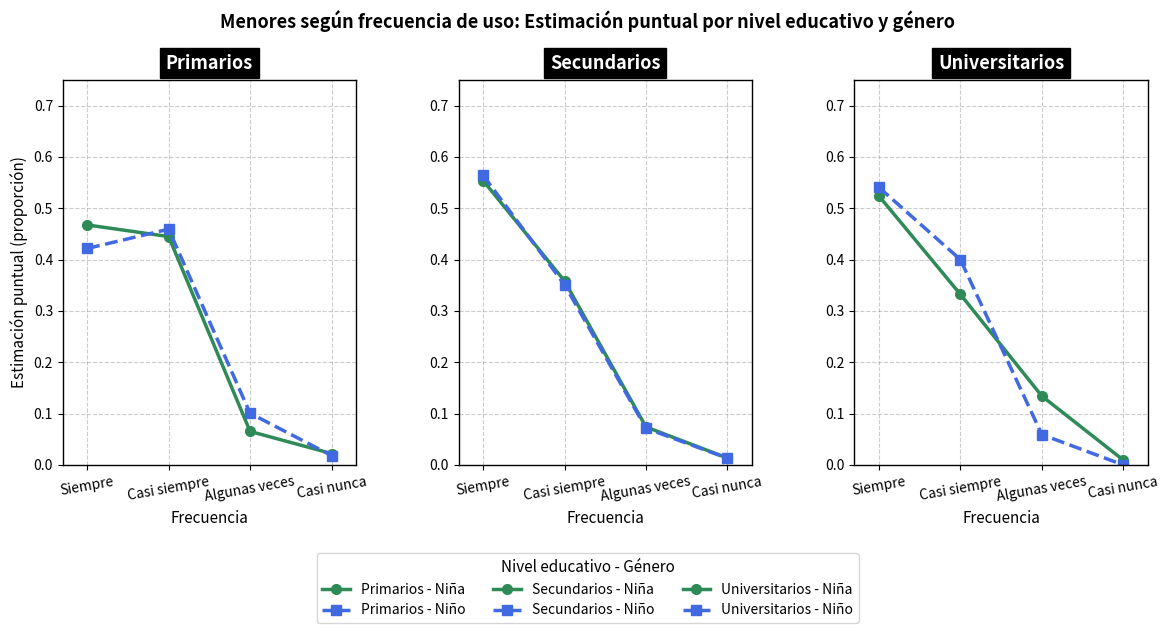

What is the difference between the Primarios - Niño values at Casi nunca and Siempre?

0.4